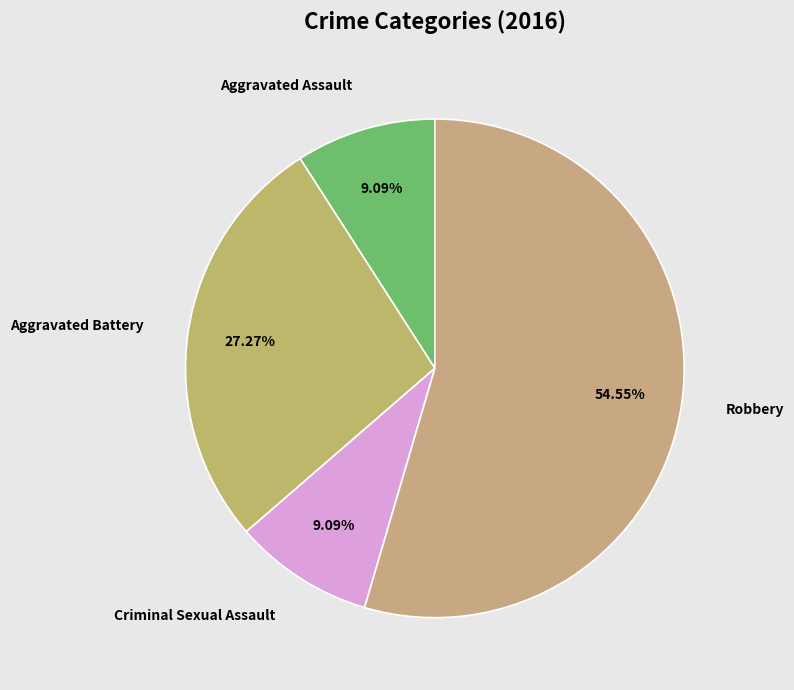

Does any single category account for the majority?

Yes